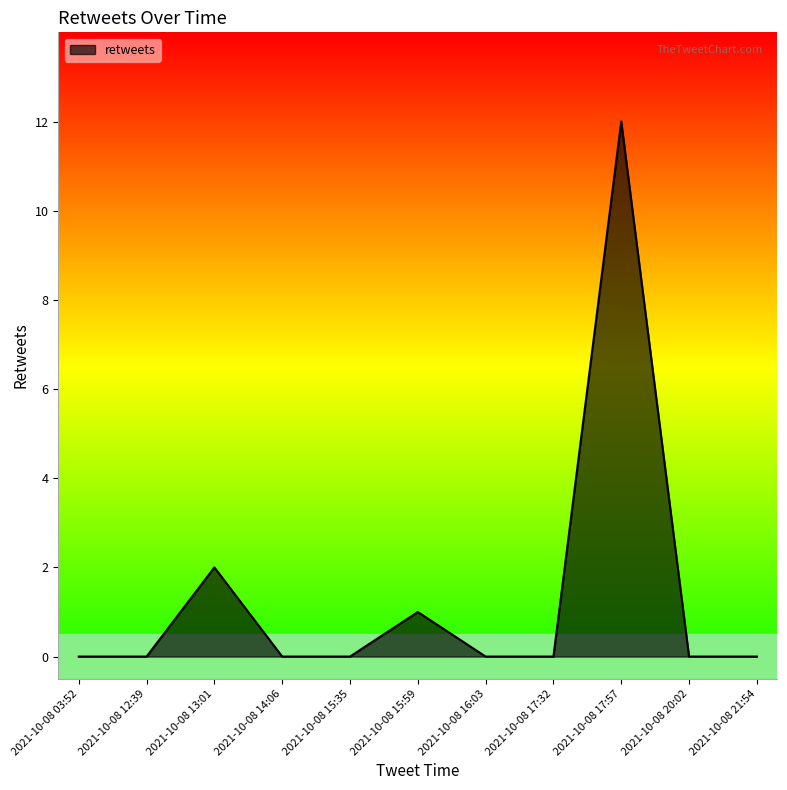

What is the maximum value shown in the chart?

12